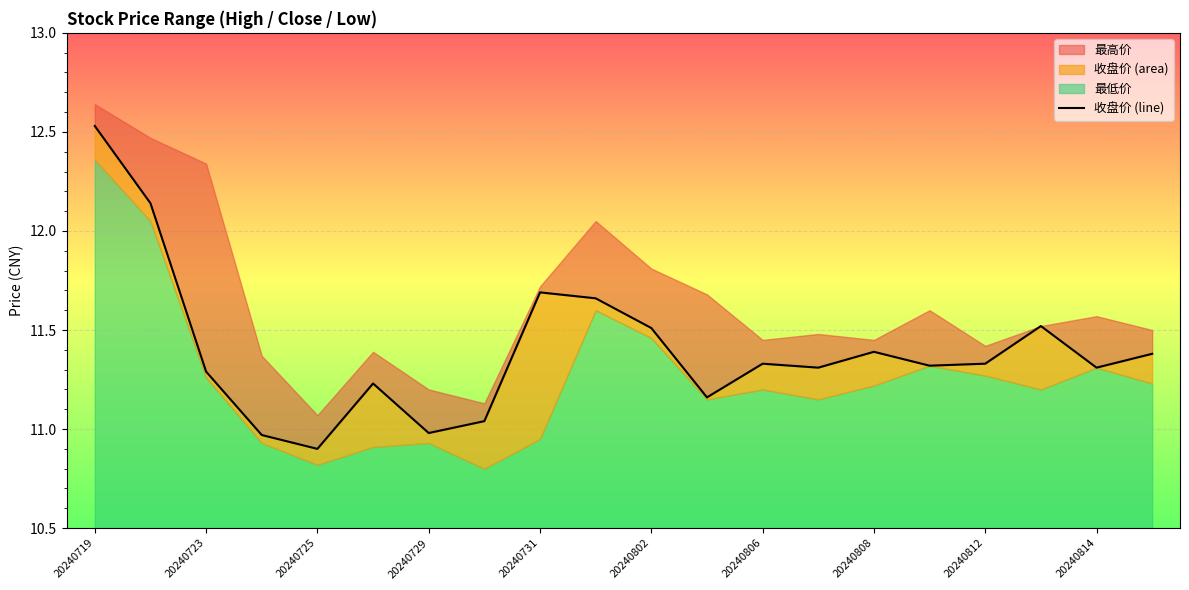

Between 19 and 20240731, which is larger?

19